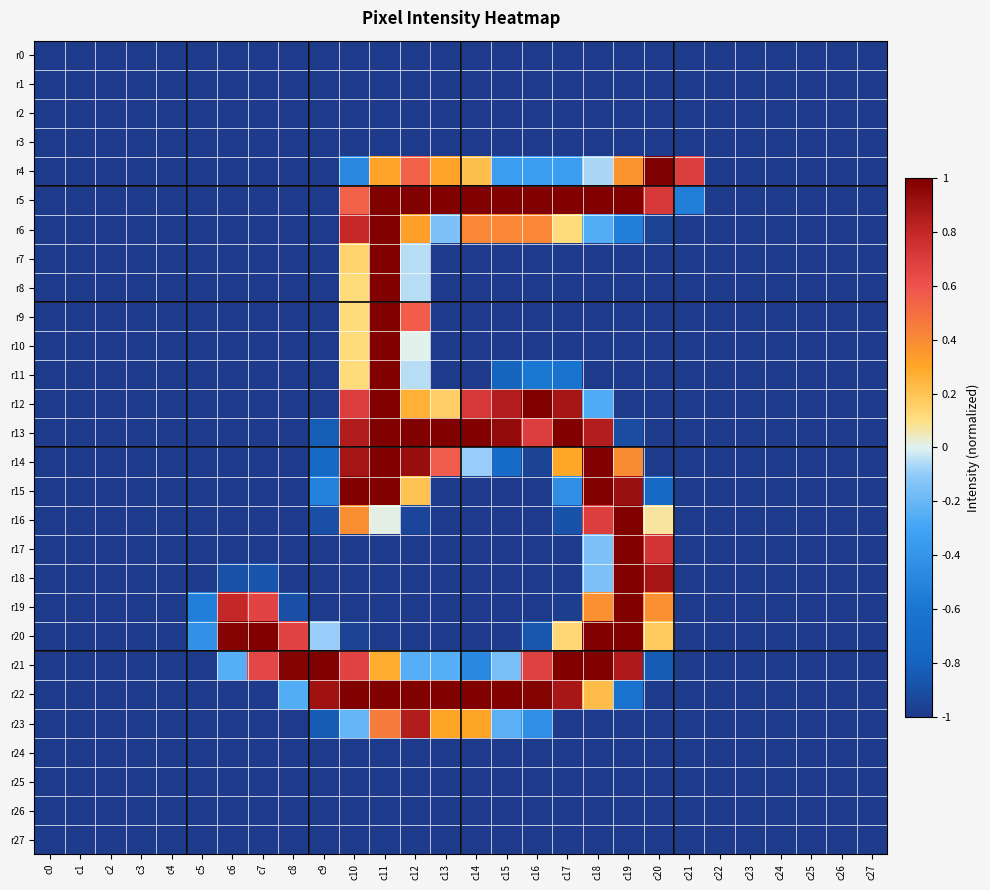

Rank the series at c27 from lowest to highest value.

r0, r1, r2, r3, r4, r5, r6, r7, r8, r9, r10, r11, r12, r13, r14, r15, r16, r17, r18, r19, r20, r21, r22, r23, r24, r25, r26, r27